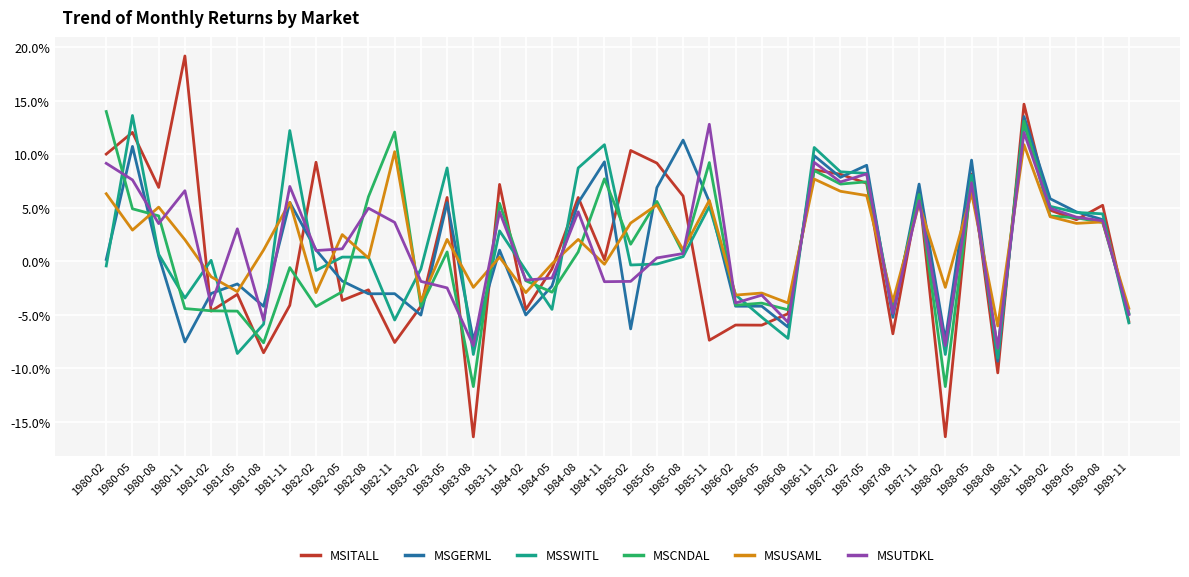

Reading left to right, what are all the values shown in this chart?

MSITALL: 0.1	0.1	0.1	0.2	-0.0	-0.0	-0.1	-0.0	0.1	-0.0	-0.0	-0.1	-0.0	0.1	-0.2	0.1	-0.0	-0.0	0.1	0.0	0.1	0.1	0.1	-0.1	-0.1	-0.1	-0.0	0.1	0.1	0.1	-0.1	0.1	-0.2	0.1	-0.1	0.1	0.0	0.0	0.1	-0.1
MSGERML: 0.0	0.1	0.0	-0.1	-0.0	-0.0	-0.0	0.1	0.0	-0.0	-0.0	-0.0	-0.1	0.1	-0.1	0.0	-0.1	-0.0	0.1	0.1	-0.1	0.1	0.1	0.1	-0.0	-0.0	-0.1	0.1	0.1	0.1	-0.1	0.1	-0.1	0.1	-0.1	0.1	0.1	0.0	0.0	-0.0
MSSWITL: -0.0	0.1	0.0	-0.0	0.0	-0.1	-0.1	0.1	-0.0	0.0	0.0	-0.1	-0.0	0.1	-0.1	0.0	-0.0	-0.0	0.1	0.1	-0.0	-0.0	0.0	0.1	-0.0	-0.1	-0.1	0.1	0.1	0.1	-0.0	0.1	-0.1	0.1	-0.1	0.1	0.1	0.0	0.0	-0.1
MSCNDAL: 0.1	0.0	0.0	-0.0	-0.0	-0.0	-0.1	-0.0	-0.0	-0.0	0.1	0.1	-0.0	0.0	-0.1	0.1	-0.0	-0.0	0.0	0.1	0.0	0.1	0.0	0.1	-0.0	-0.0	-0.0	0.1	0.1	0.1	-0.0	0.1	-0.1	0.1	-0.1	0.1	0.0	0.0	0.0	-0.0
MSUSAML: 0.1	0.0	0.1	0.0	-0.0	-0.0	0.0	0.1	-0.0	0.0	0.0	0.1	-0.0	0.0	-0.0	0.0	-0.0	-0.0	0.0	-0.0	0.0	0.1	0.0	0.1	-0.0	-0.0	-0.0	0.1	0.1	0.1	-0.0	0.1	-0.0	0.1	-0.1	0.1	0.0	0.0	0.0	-0.0
MSUTDKL: 0.1	0.1	0.0	0.1	-0.0	0.0	-0.1	0.1	0.0	0.0	0.0	0.0	-0.0	-0.0	-0.1	0.0	-0.0	-0.0	0.0	-0.0	-0.0	0.0	0.0	0.1	-0.0	-0.0	-0.1	0.1	0.1	0.1	-0.0	0.1	-0.1	0.1	-0.1	0.1	0.0	0.0	0.0	-0.0